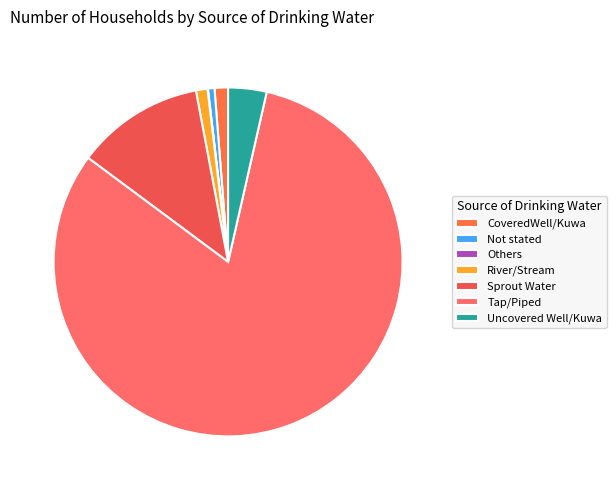

Count the number of slices in the pie.

7